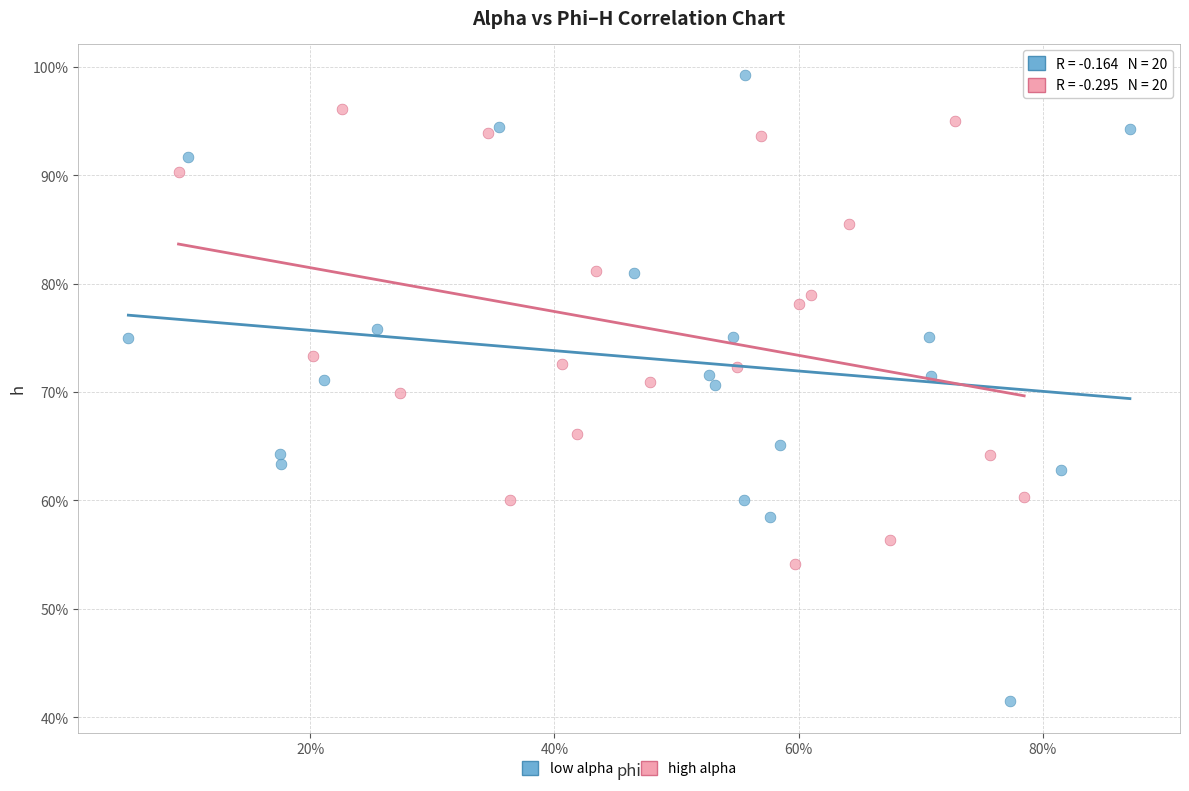

Which series contains the lowest Y value?

low alpha